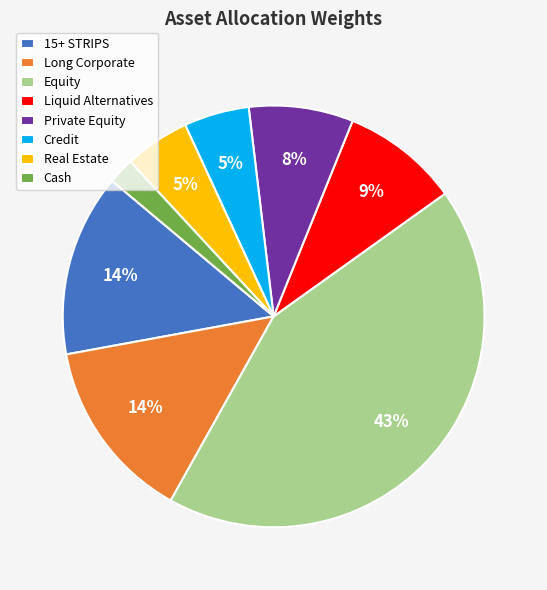

The Real Estate slice represents 5% of the pie. True or false?

True